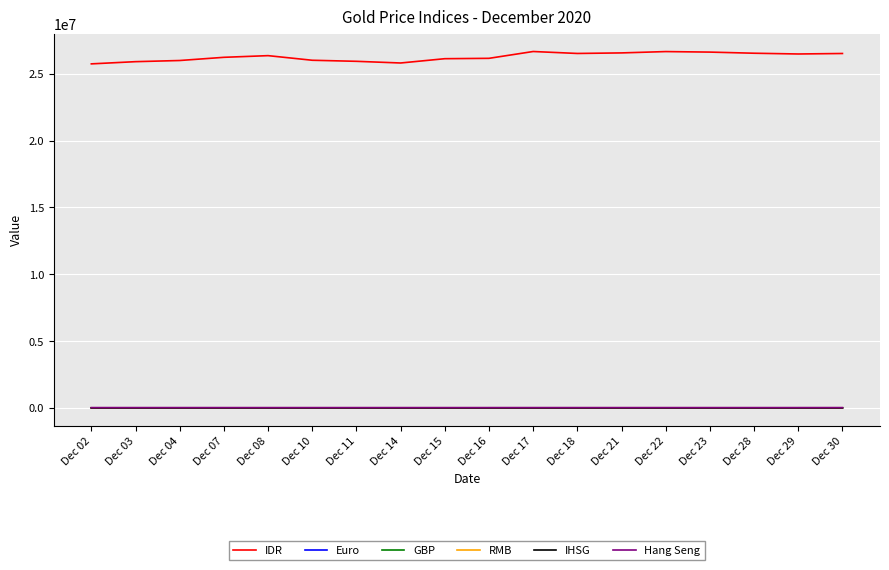

Which series has the widest spread of values?

IDR